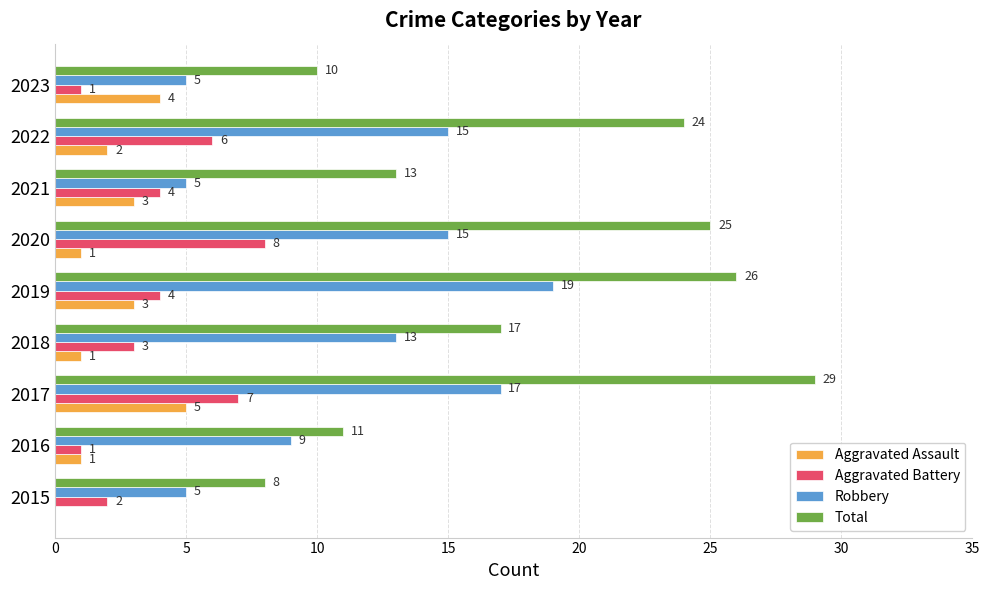

What is the sum of all Aggravated Battery values?

36